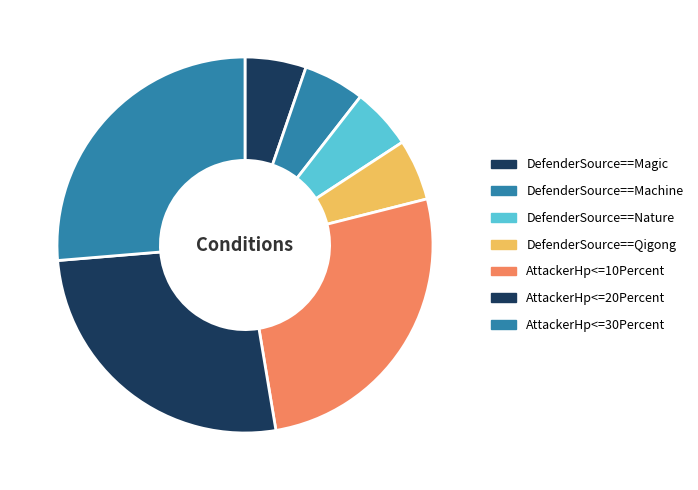

How much of the chart is everything except AttackerHp<=20Percent?

73.7%